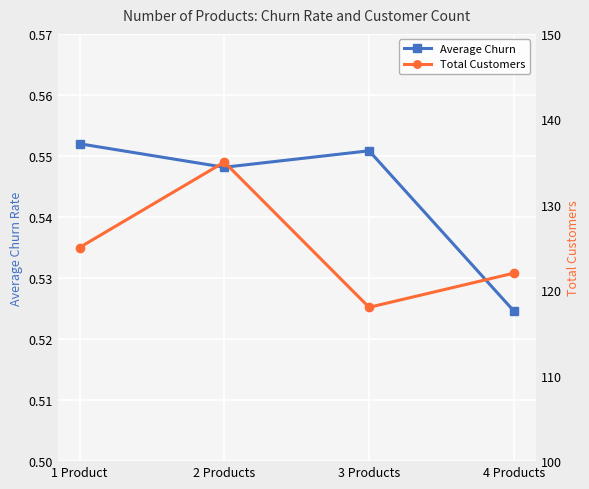

List the series in order of their overall mean, highest first.

Total Customers, Average Churn